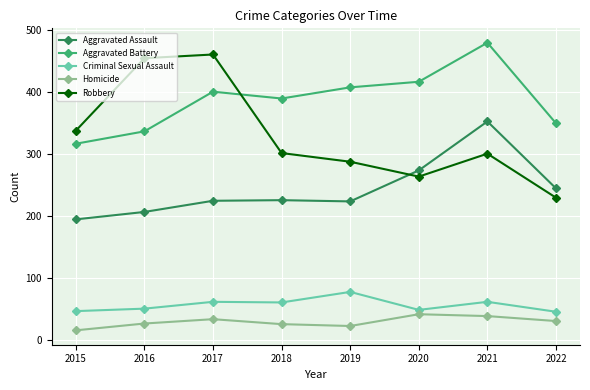

True or false: Criminal Sexual Assault and Robbery cross at least once.

False